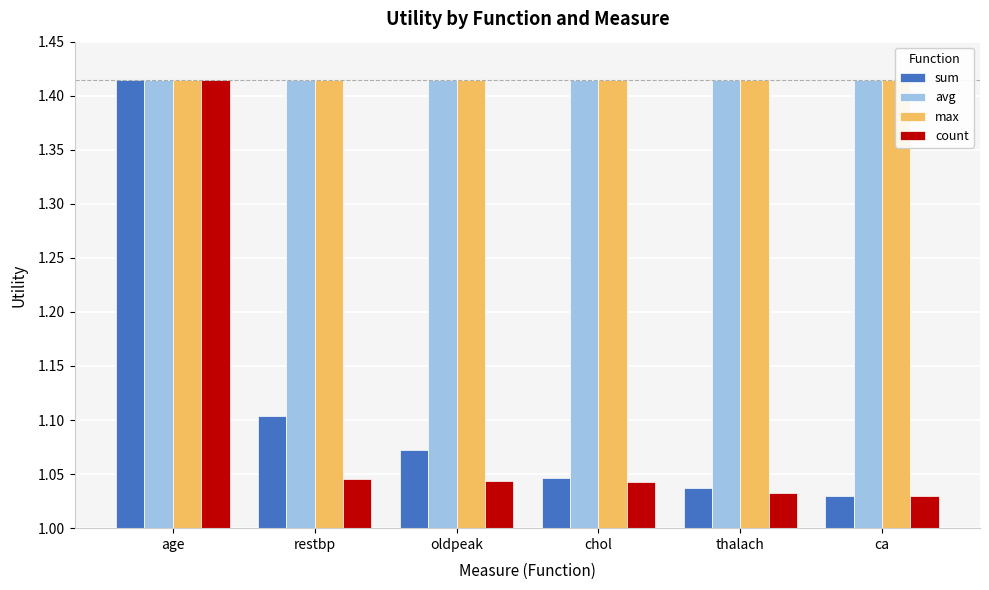

What is the approximate value of count at age?

1.4